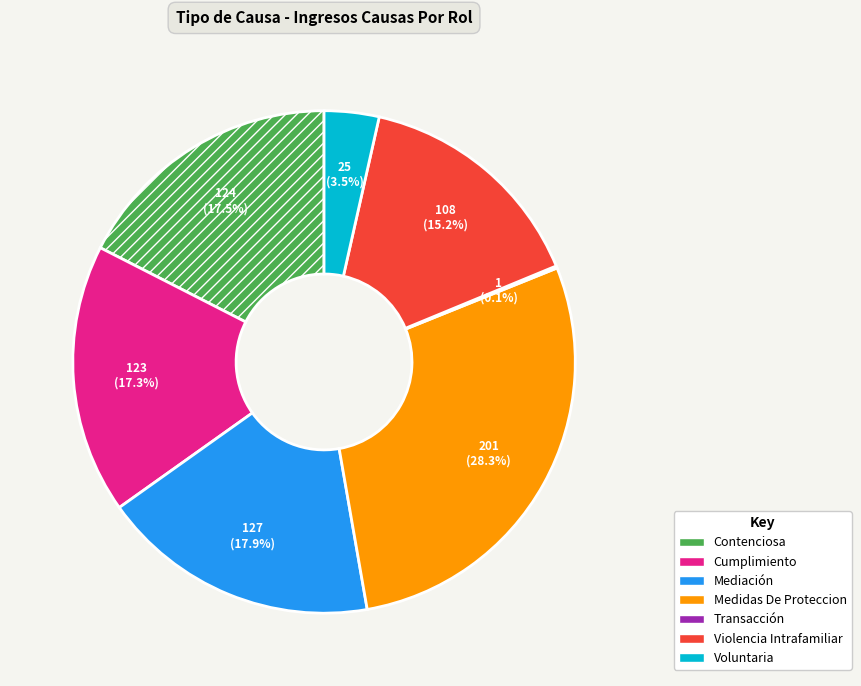

What percentage do Cumplimiento and Medidas De Proteccion together represent?

45.7%